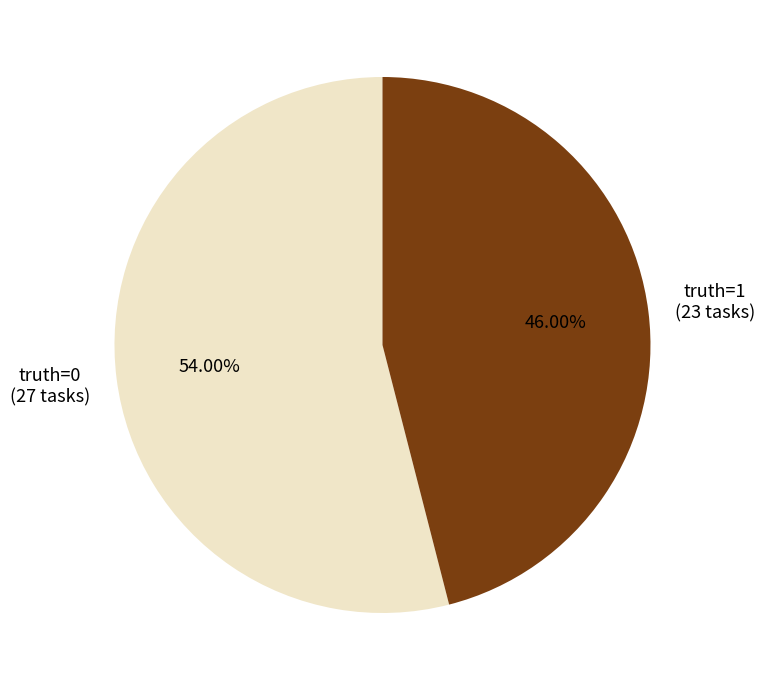

Does any single category account for the majority?

Yes